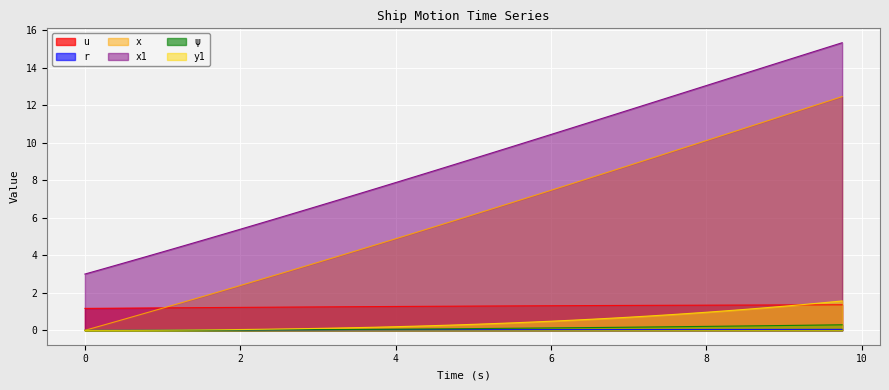

Where do y1 and r first cross each other?

1.0 and 1.25